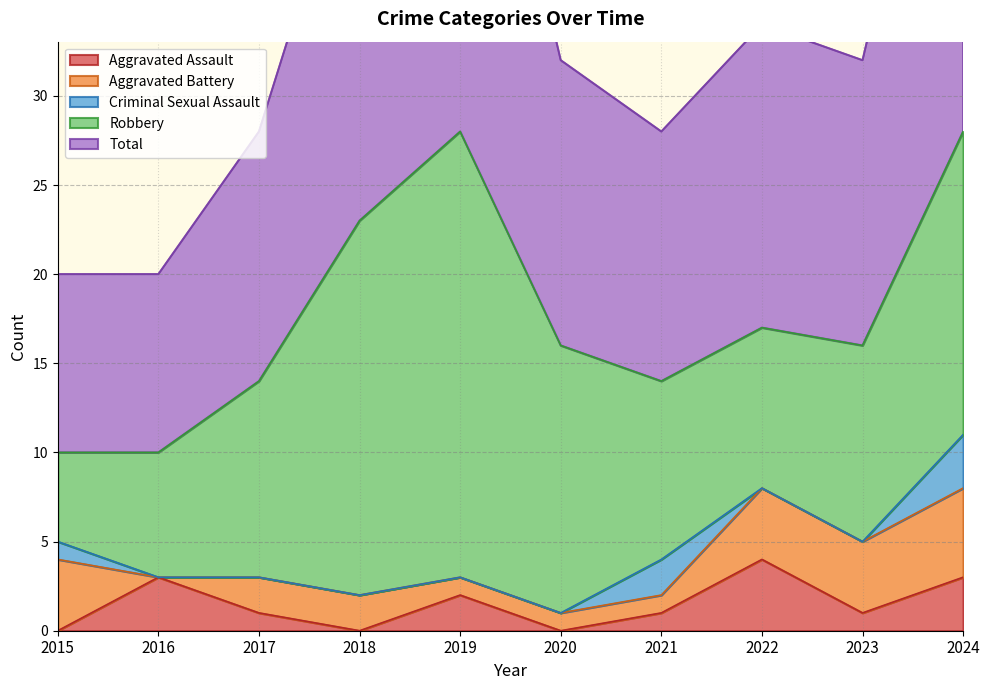

Which series changed the most between 2016 and 2022?

Total